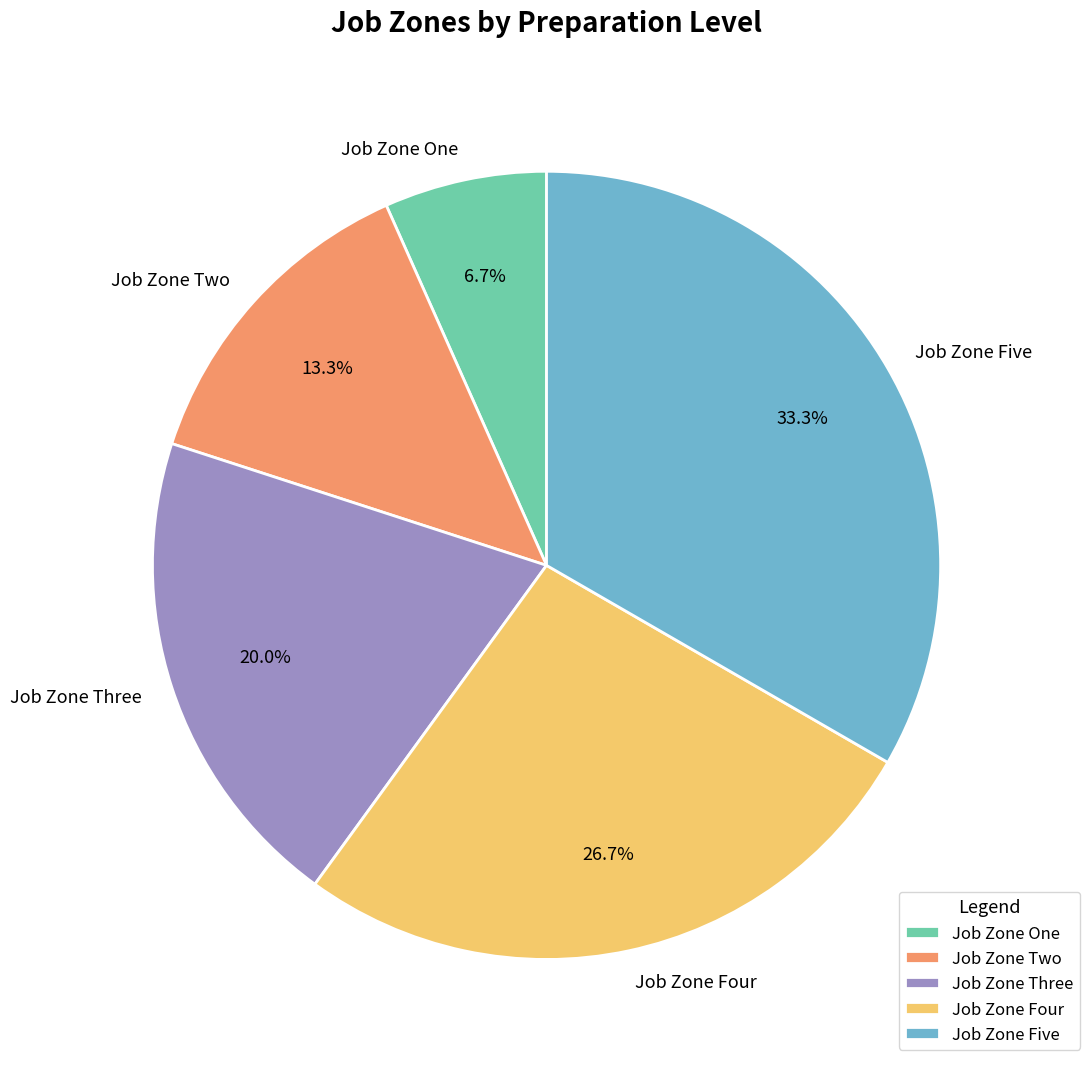

Is it true that Job Zone Five is 27% of the pie?

False